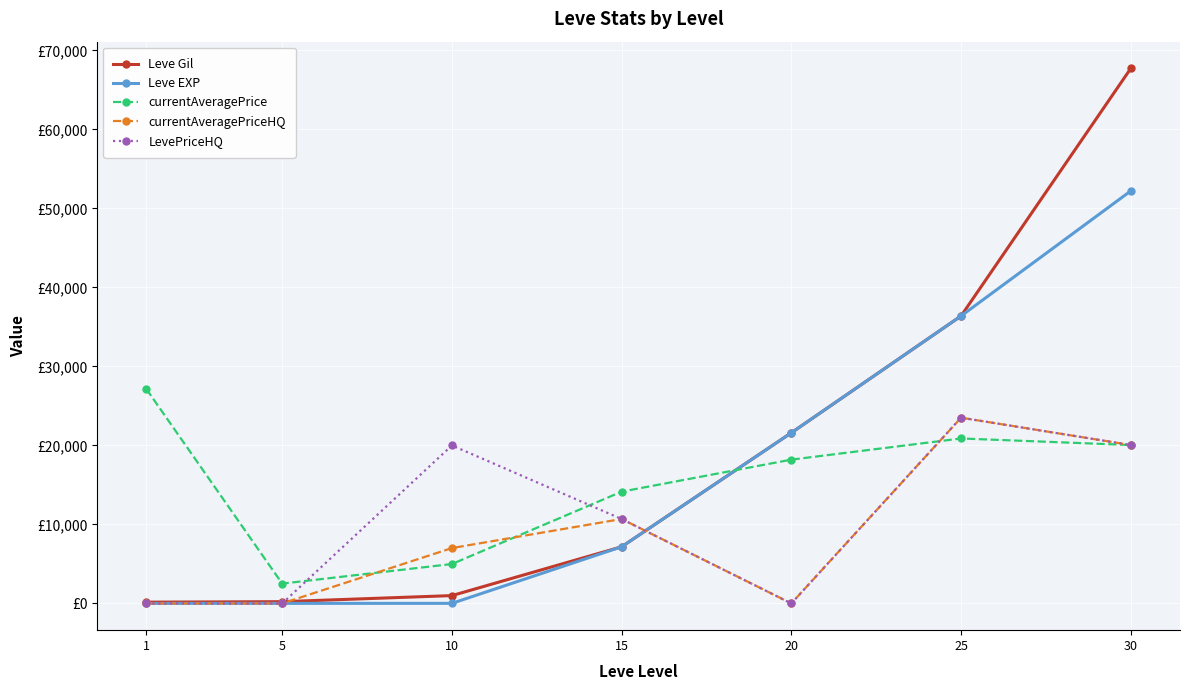

Is it true that currentAveragePrice equals 6014 at 25?

False